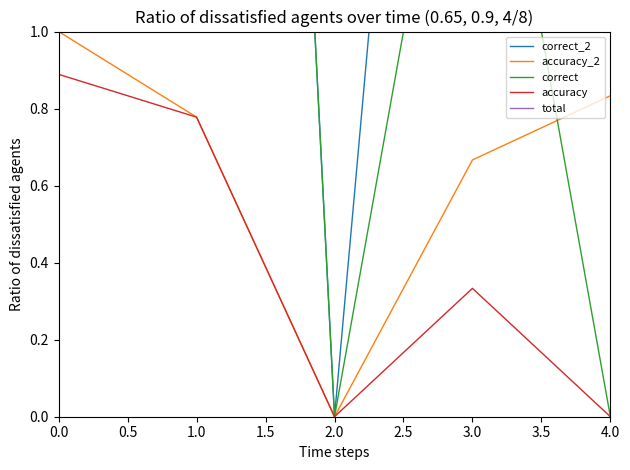

At how many categories does at least one series exceed 4?

4